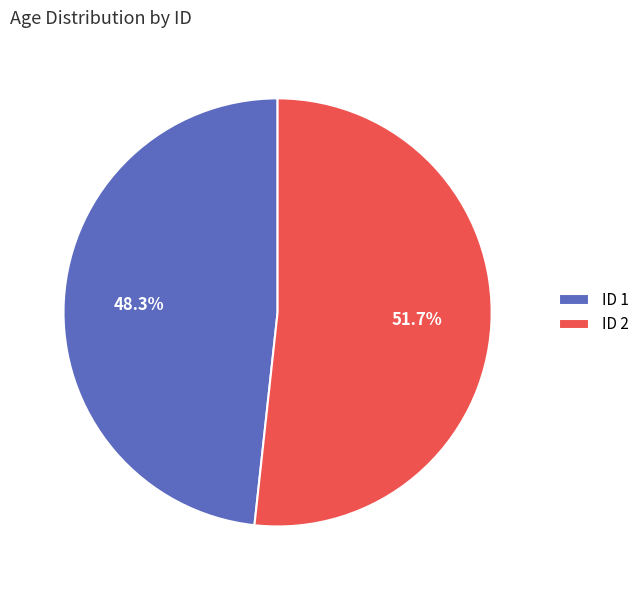

Rank the categories by value from highest to lowest.

ID 2, ID 1